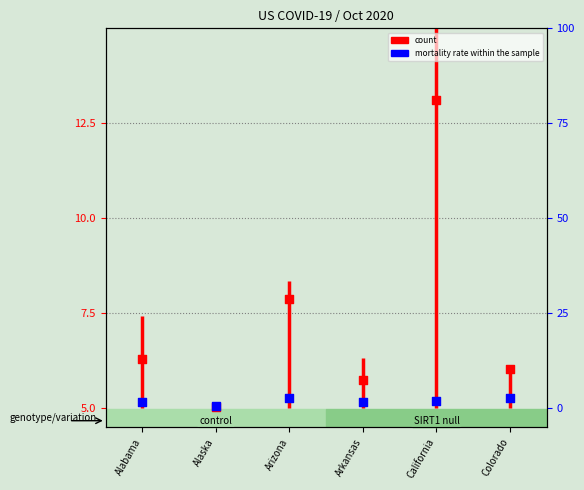

What is the change in value from Alabama to Arkansas?

+0.1